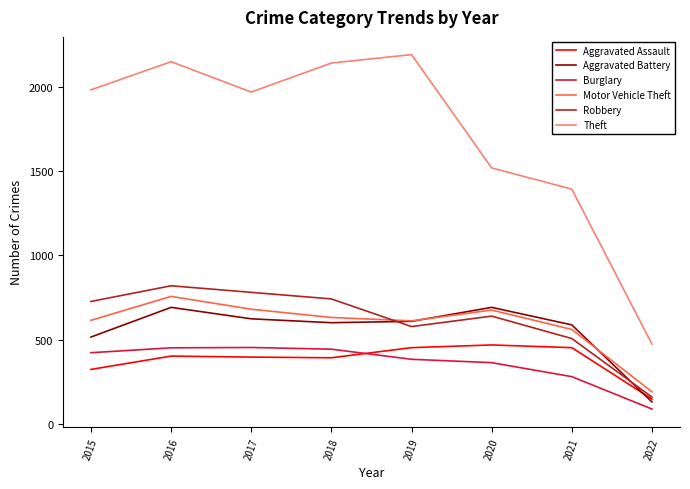

At how many categories does at least one series exceed 1581?

5